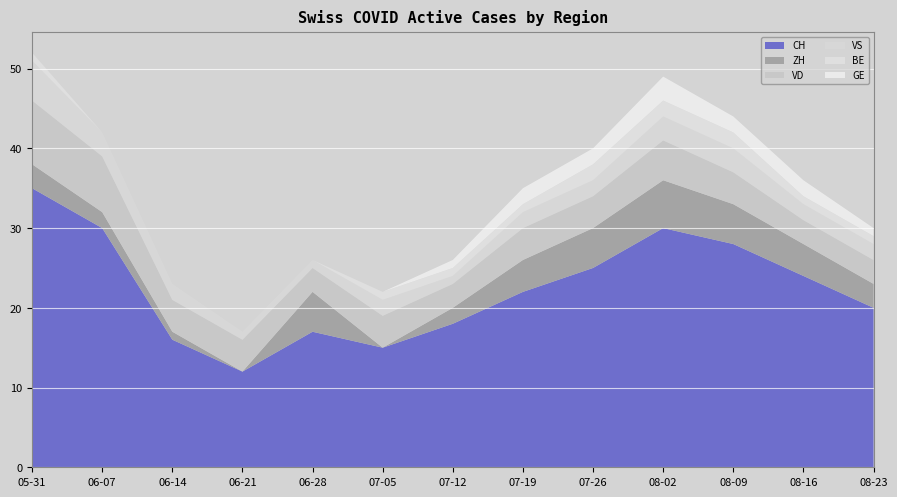

Reading left to right, what are all the values shown in this chart?

CH: 35	30	16	12	17	15	18	22	25	30	28	24	20
ZH: 3	2	1	0	5	0	2	4	5	6	5	4	3
VD: 8	7	4	4	3	4	3	4	4	5	4	3	3
VS: 5	3	2	1	1	2	1	2	2	3	3	2	2
BE: 1	0	0	0	0	1	1	1	2	2	2	1	1
GE: 0	0	0	0	0	0	1	2	2	3	2	2	1